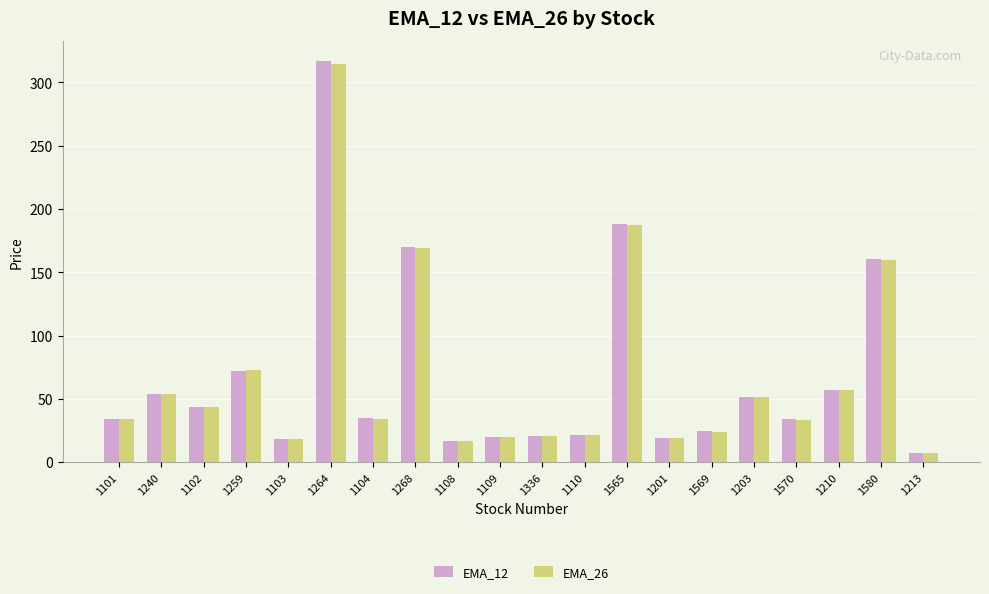

Is it true that EMA_26 equals 187.7 at 1565?

True